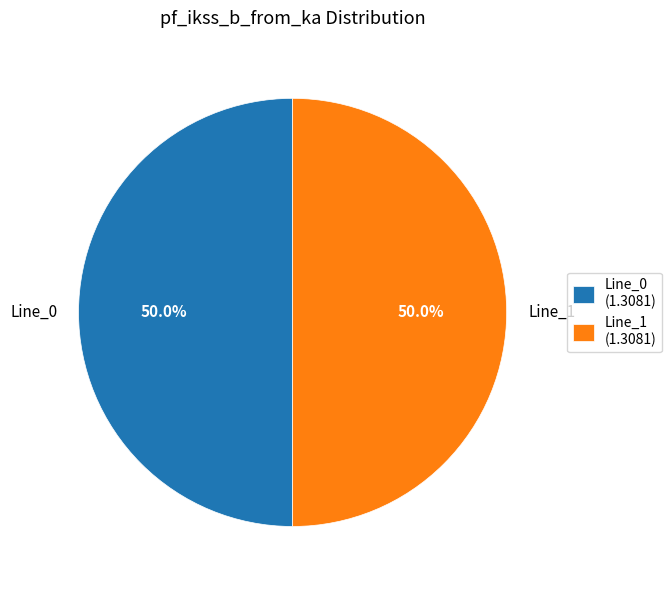

Do Line_1 and Line_0 together represent more than half of the pie?

Yes